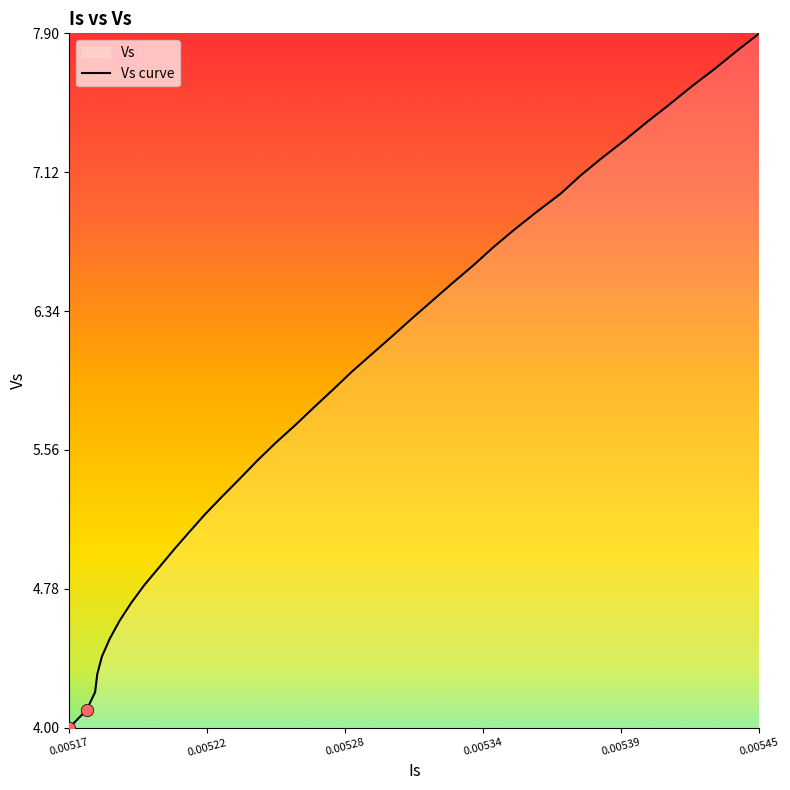

What is the maximum value shown in the chart?

7.9